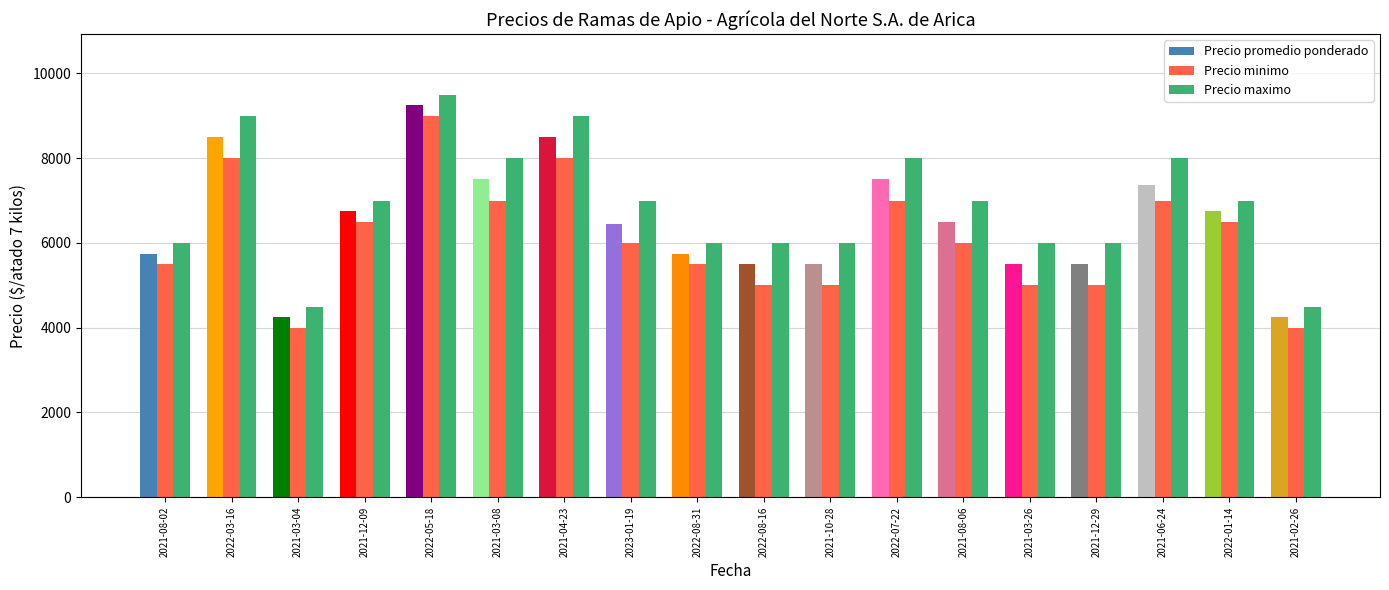

Reading left to right, list all the values displayed in this chart.

Precio promedio ponderado: 2021-08-02=5750	2022-03-16=8500	2021-03-04=4250	2021-12-09=6750	2022-05-18=9250	2021-03-08=7500	2021-04-23=8500	2023-01-19=6444	2022-08-31=5750	2022-08-16=5500	2021-10-28=5500	2022-07-22=7500	2021-08-06=6500	2021-03-26=5500	2021-12-29=5500	2021-06-24=7375	2022-01-14=6750	2021-02-26=4250
Precio minimo: 2021-08-02=5500	2022-03-16=8000	2021-03-04=4000	2021-12-09=6500	2022-05-18=9000	2021-03-08=7000	2021-04-23=8000	2023-01-19=6000	2022-08-31=5500	2022-08-16=5000	2021-10-28=5000	2022-07-22=7000	2021-08-06=6000	2021-03-26=5000	2021-12-29=5000	2021-06-24=7000	2022-01-14=6500	2021-02-26=4000
Precio maximo: 2021-08-02=6000	2022-03-16=9000	2021-03-04=4500	2021-12-09=7000	2022-05-18=9500	2021-03-08=8000	2021-04-23=9000	2023-01-19=7000	2022-08-31=6000	2022-08-16=6000	2021-10-28=6000	2022-07-22=8000	2021-08-06=7000	2021-03-26=6000	2021-12-29=6000	2021-06-24=8000	2022-01-14=7000	2021-02-26=4500